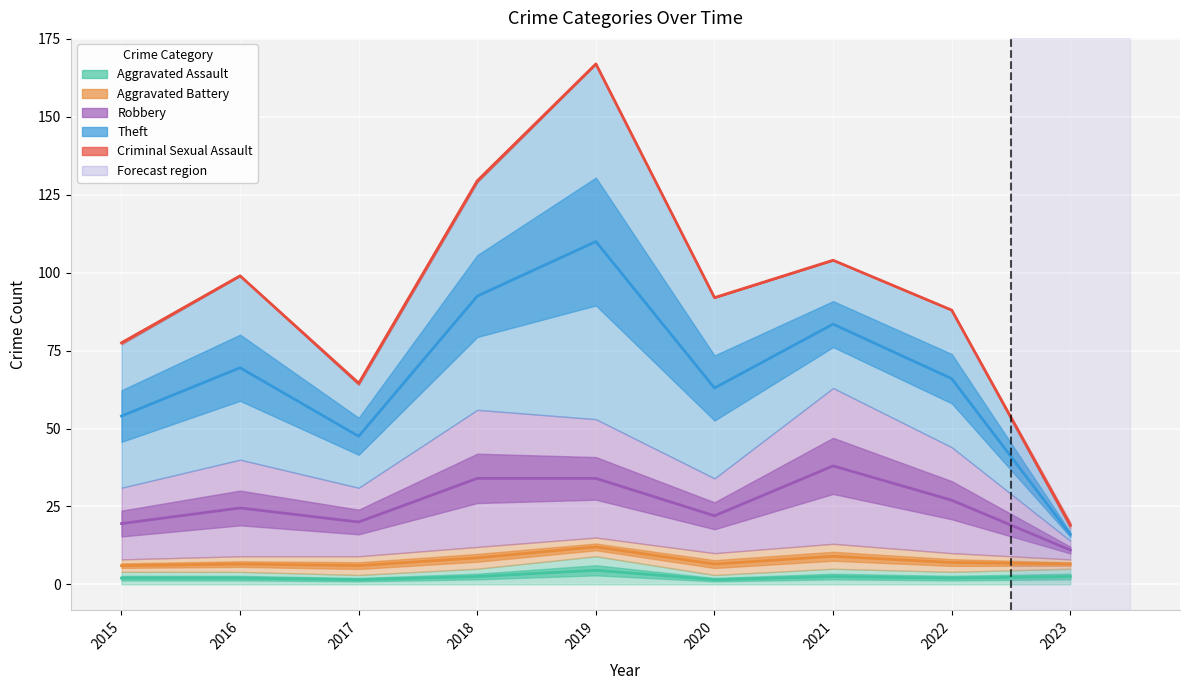

At which category does Theft reach its first local valley?

2017